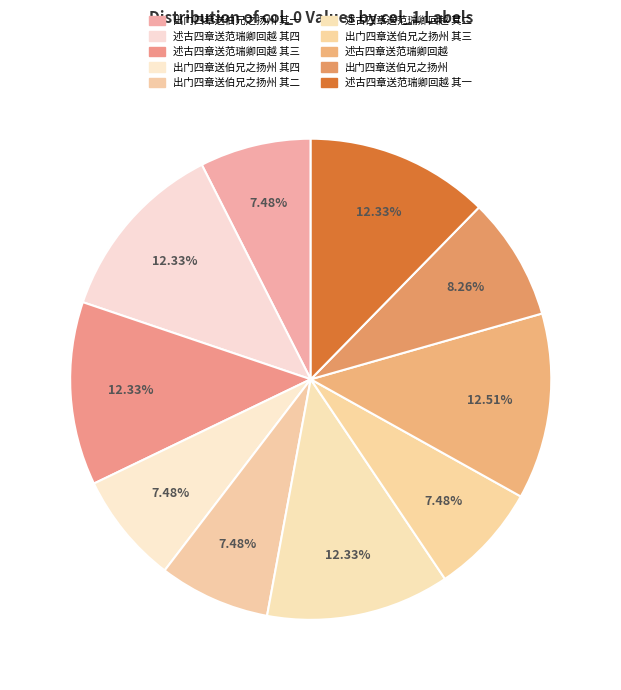

Which slice is the largest?

述古四章送范瑞卿回越